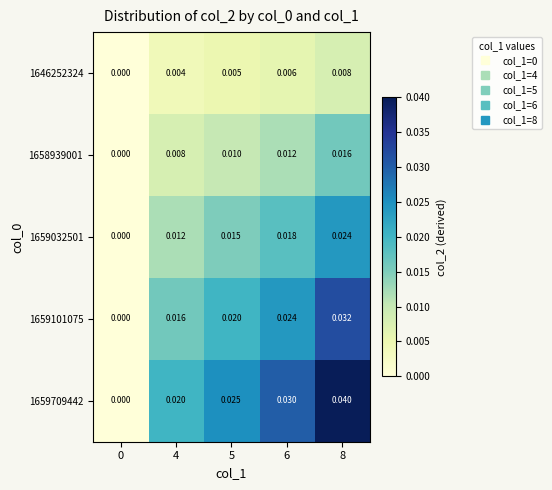

Is the value of 1659032501 at 5 greater than the value of 1659709442 at 5?

No